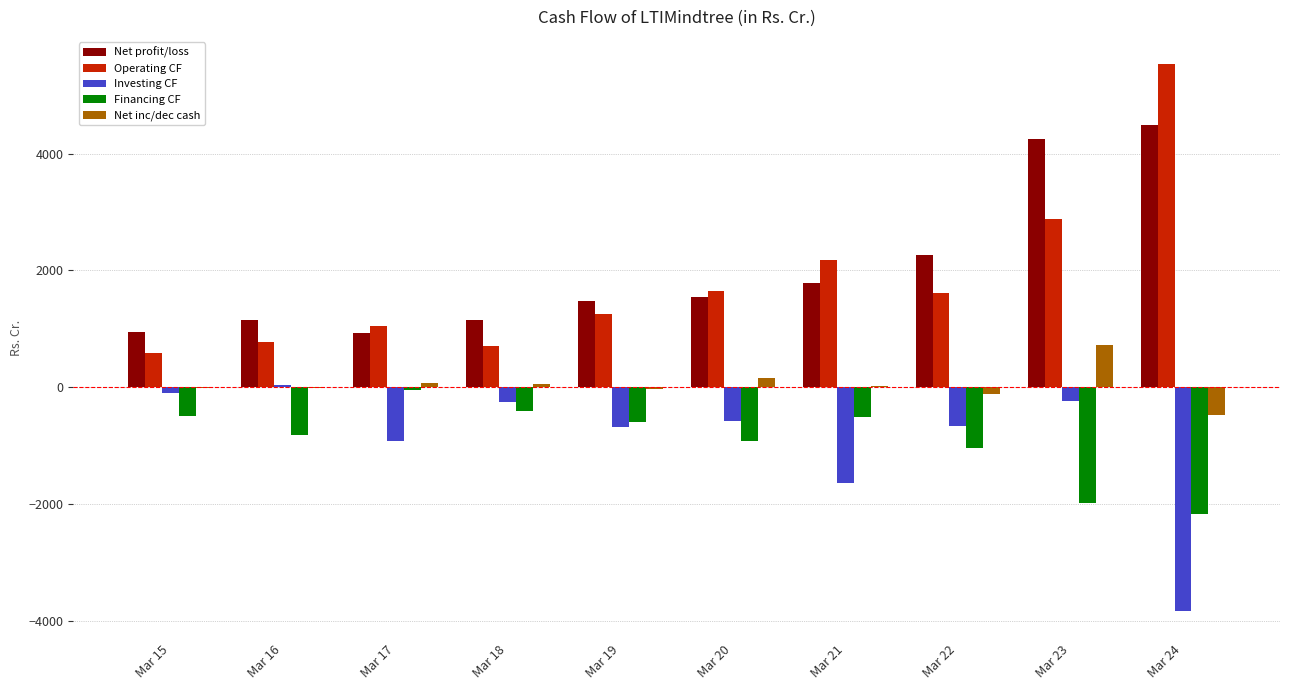

Is the value of Net profit/loss at Mar 22 greater than the value of Net inc/dec cash at Mar 20?

Yes